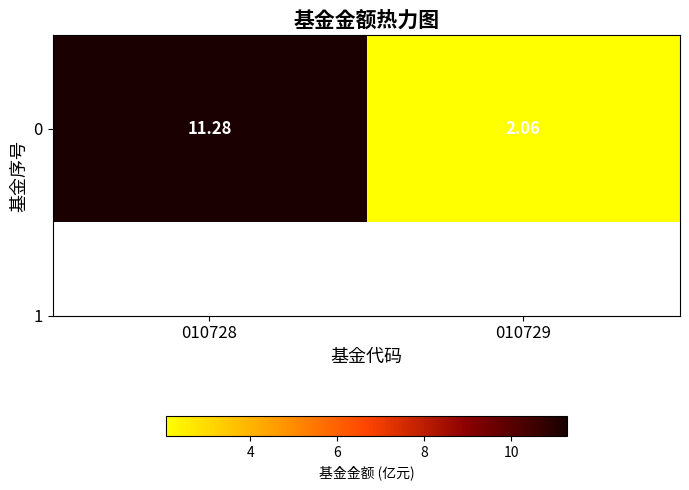

What is the difference between the values at 010729 and 010728?

9.2